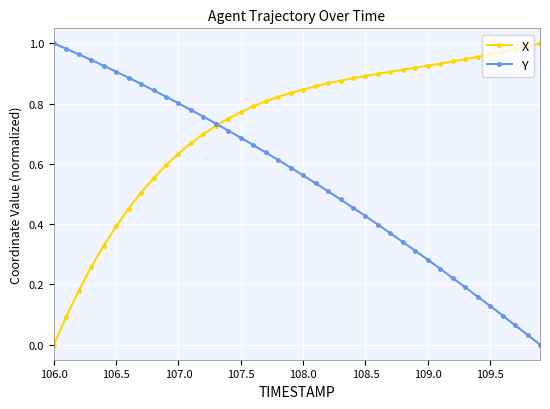

List the series in order of their overall mean, highest first.

X, Y